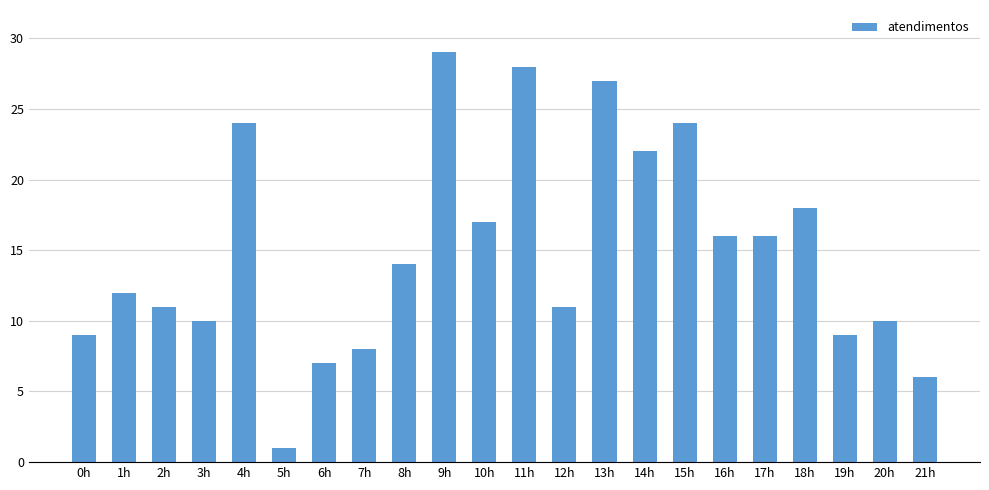

What is the sum of the values at 1h and 7h?

20